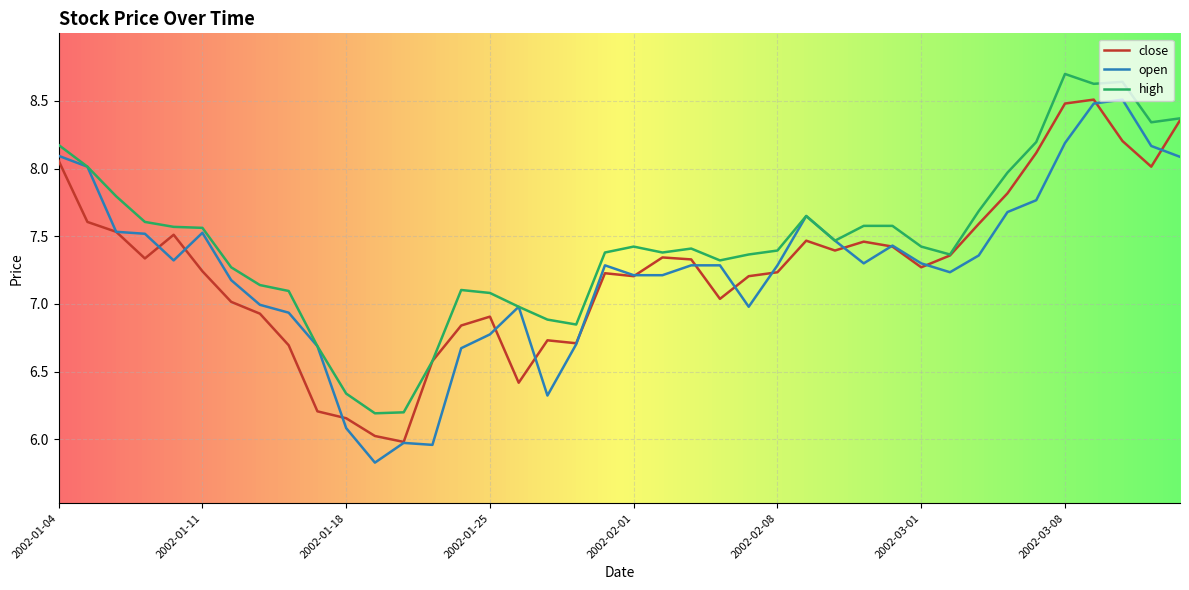

Which series has the largest total across all categories?

high